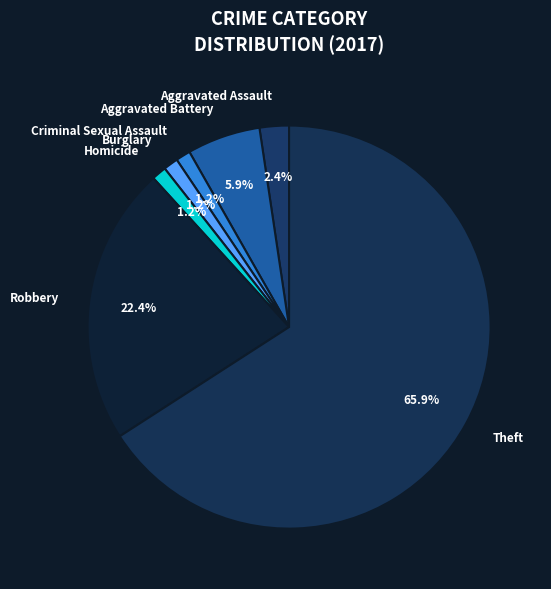

Which category has the biggest portion of the pie?

Theft